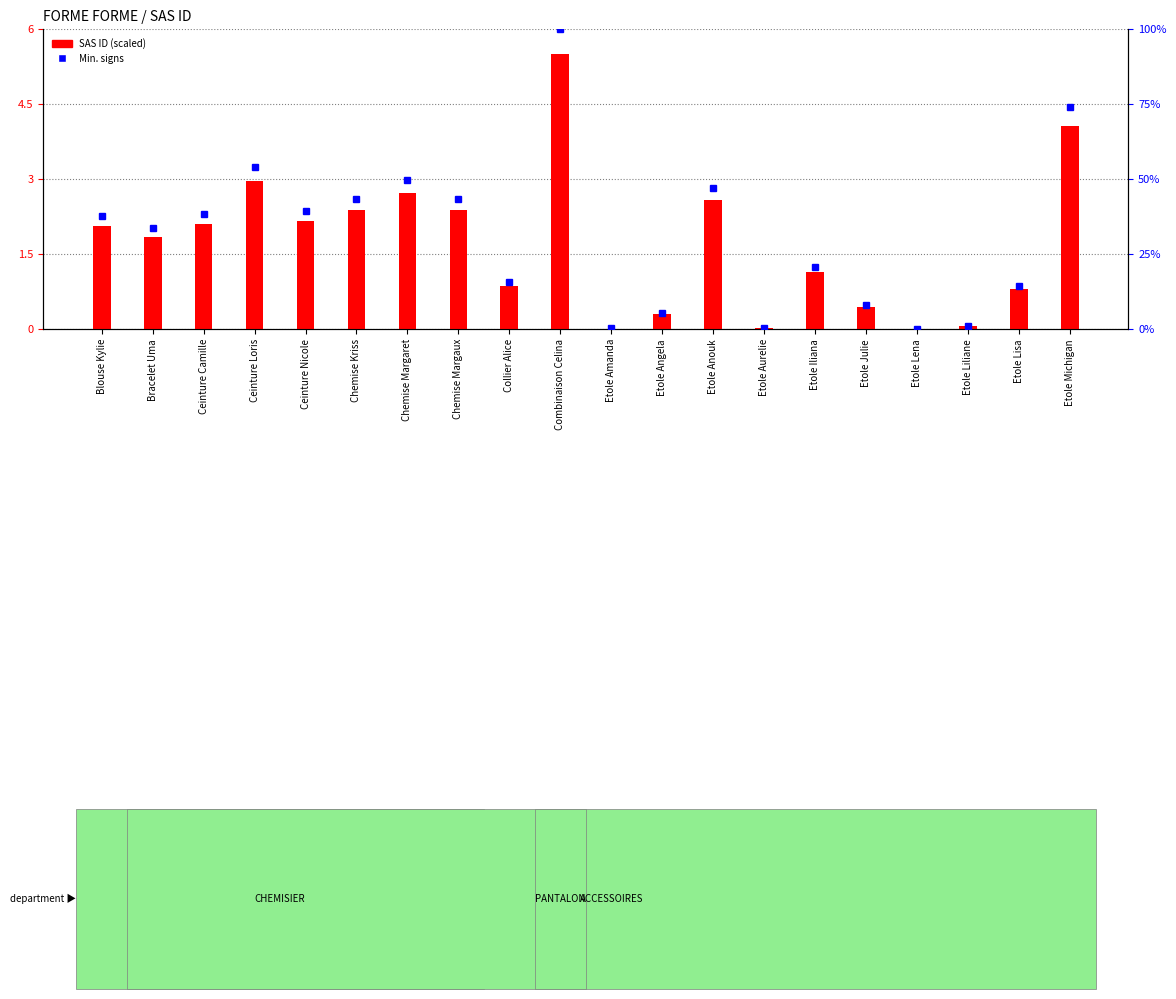

List the series in order of their overall mean, highest first.

Min. signs (percentile), SAS ID (scaled)